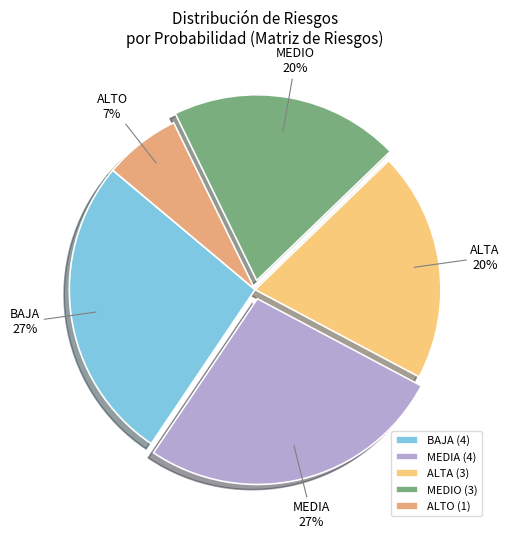

To the nearest percent, what is the difference between the largest and smallest slice percentages?

20%